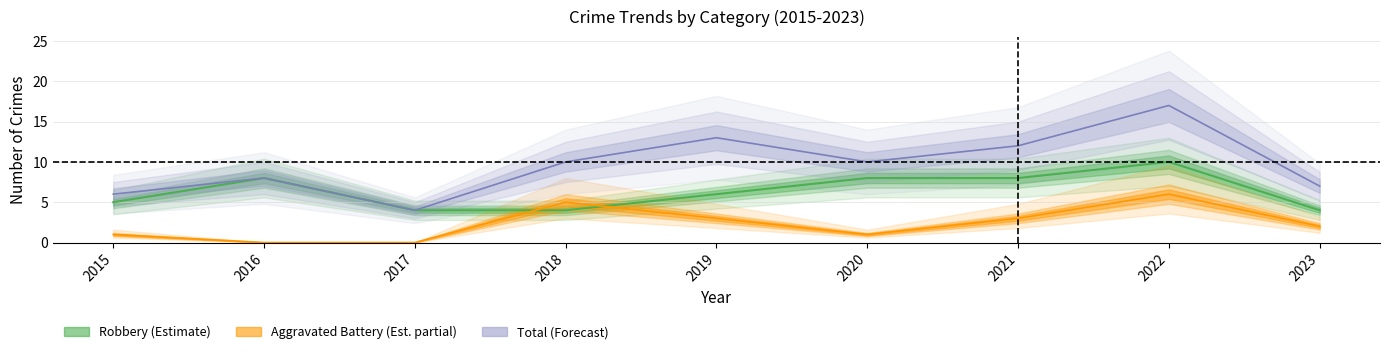

What is the spread (max minus min) of values at 2020?

9